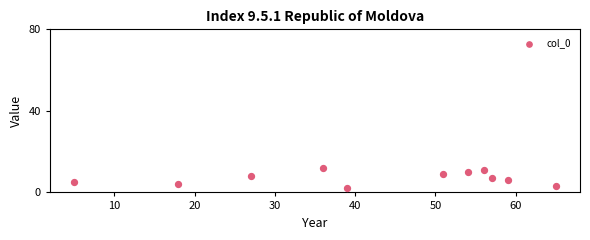

What is the range of X values (max minus min)?

60